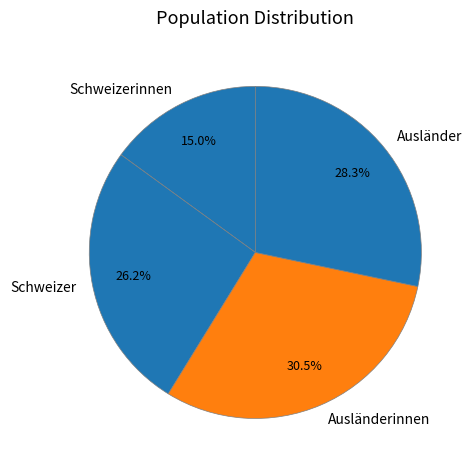

What is the ratio of the value at Ausländerinnen to the value at Ausländer?

1.1